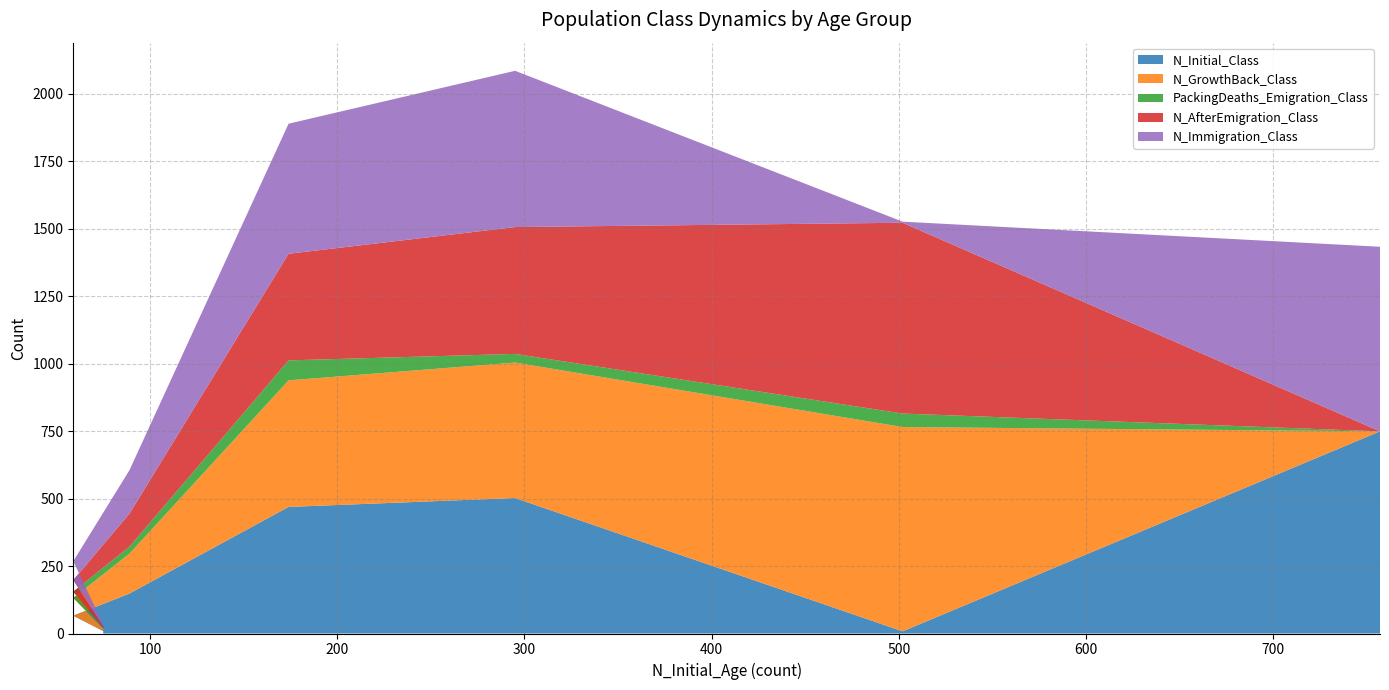

Reading left to right, extract all data points from this chart.

N_Initial_Class: 749	8	502	469	148	66	9
N_GrowthBack_Class: 0	757	502	469	148	66	9
PackingDeaths_Emigration_Class: 0	50	32	74	26	23	2
N_AfterEmigration_Class: 0	707	470	395	122	43	7
N_Immigration_Class: 684	4	579	482	161	70	6